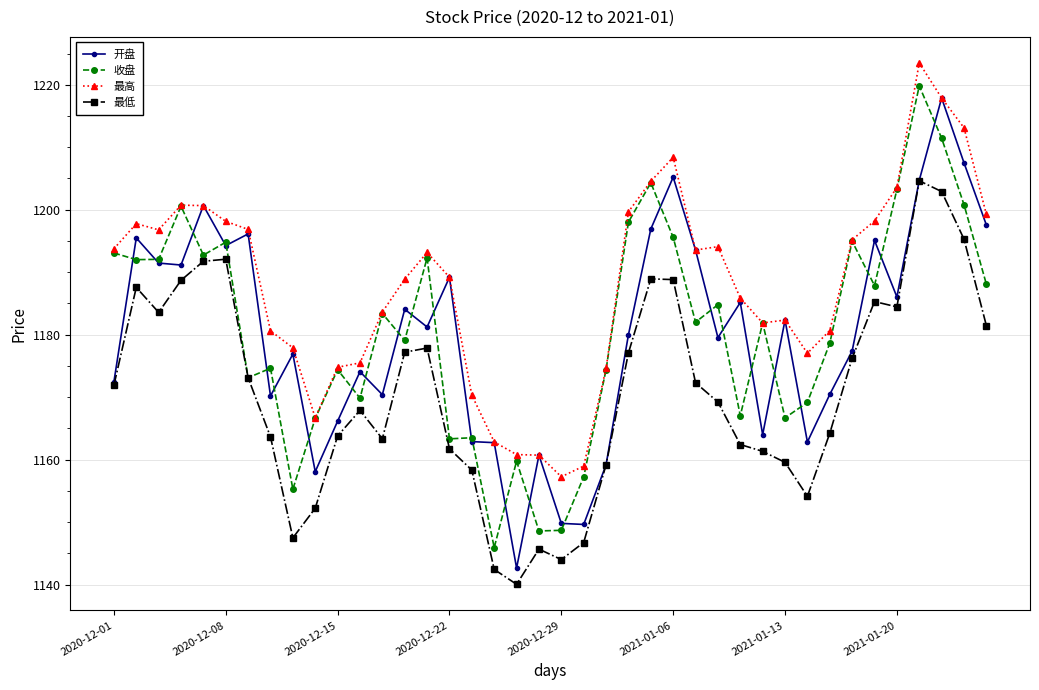

What is the value of the 最高 point at the 17th from the left?

1170.3